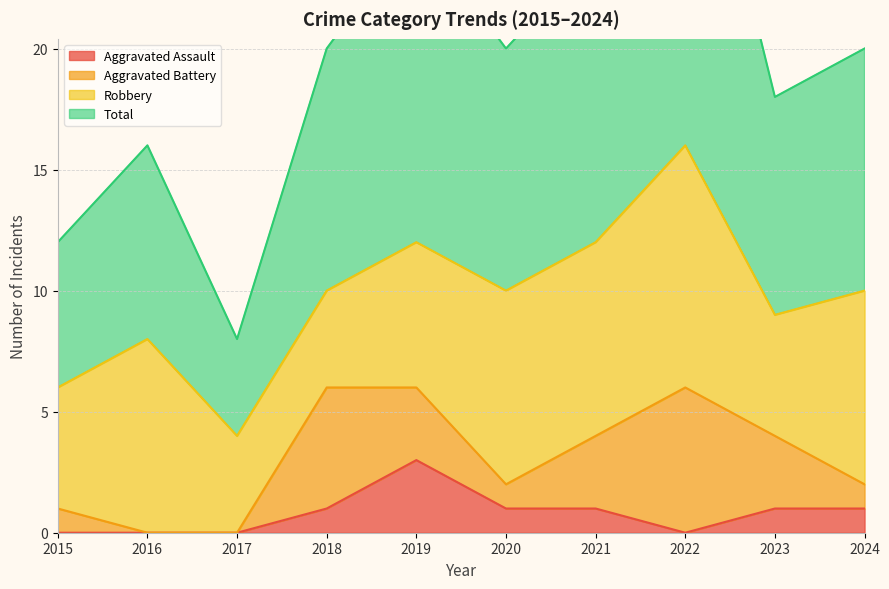

What is the highest value of the Aggravated Assault series?

3